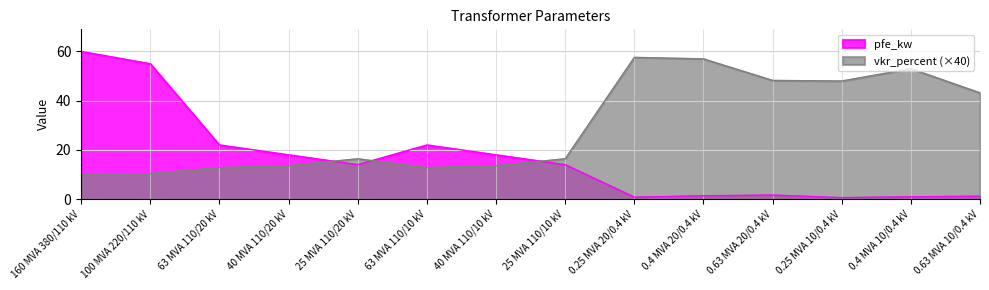

Where is the first local minimum for vkr_percent?

63 MVA 110/10 kV